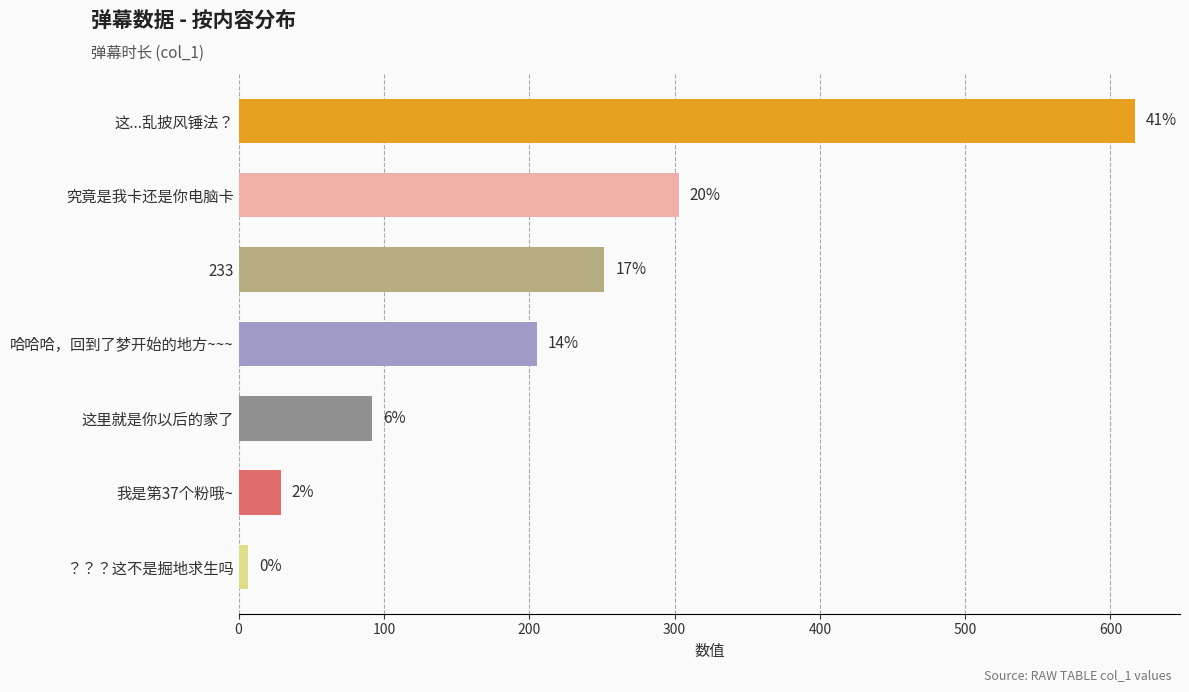

Does the chart contain stacked bars?

No